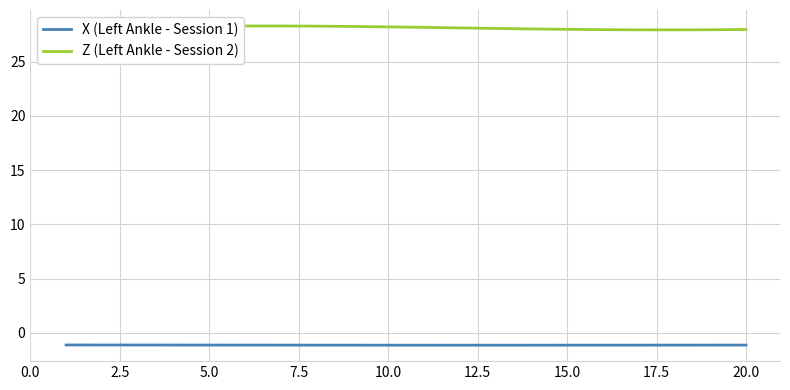

True or false: Z (Left Ankle - Session 2) and X (Left Ankle - Session 1) cross at least once.

False